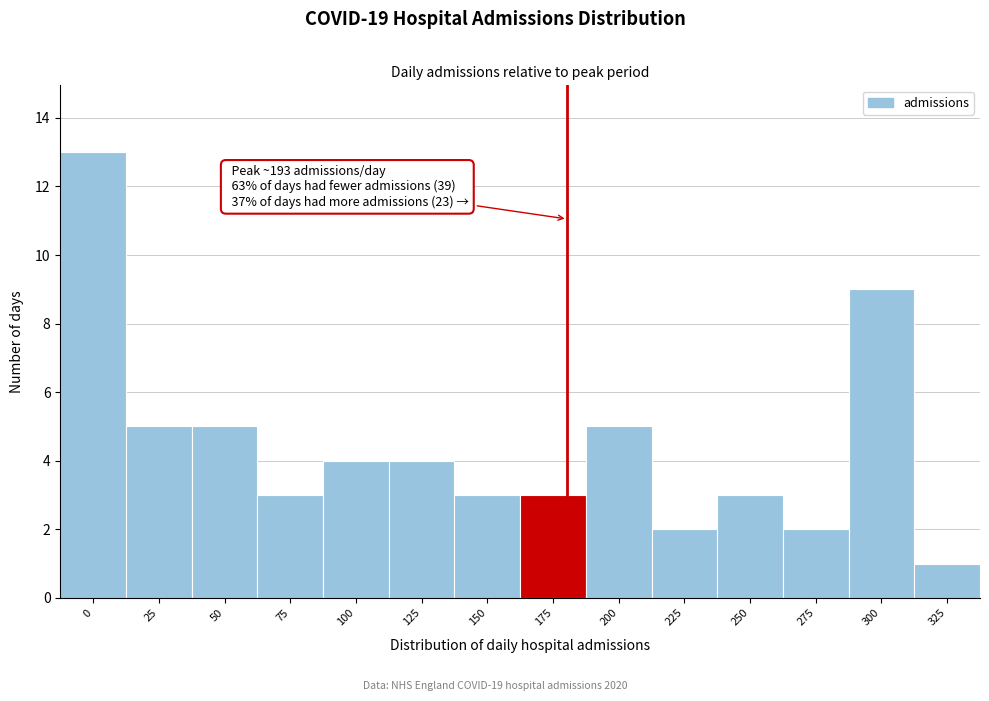

Reading left to right, list all the values displayed in this chart.

13	5	5	3	4	4	3	3	5	2	3	2	9	1